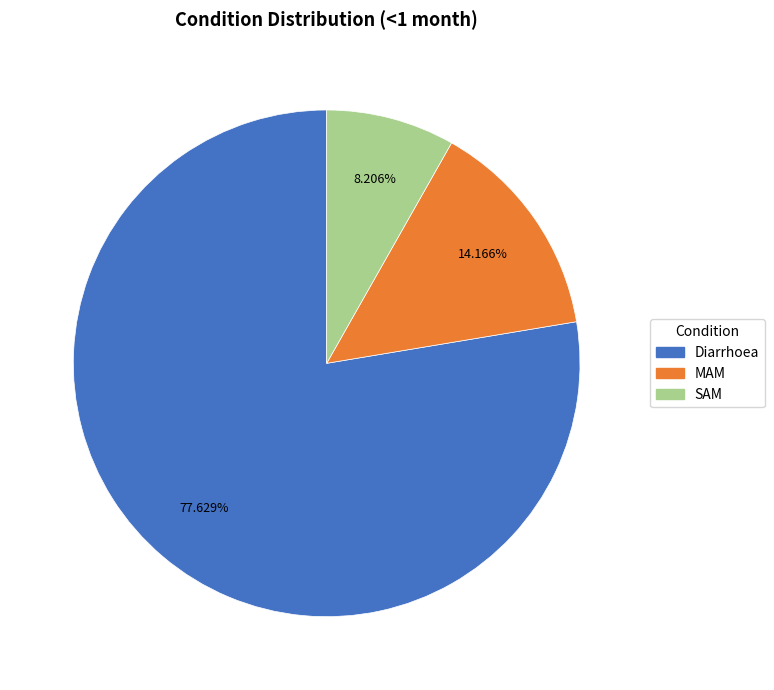

Rank the categories by value from lowest to highest.

SAM, MAM, Diarrhoea